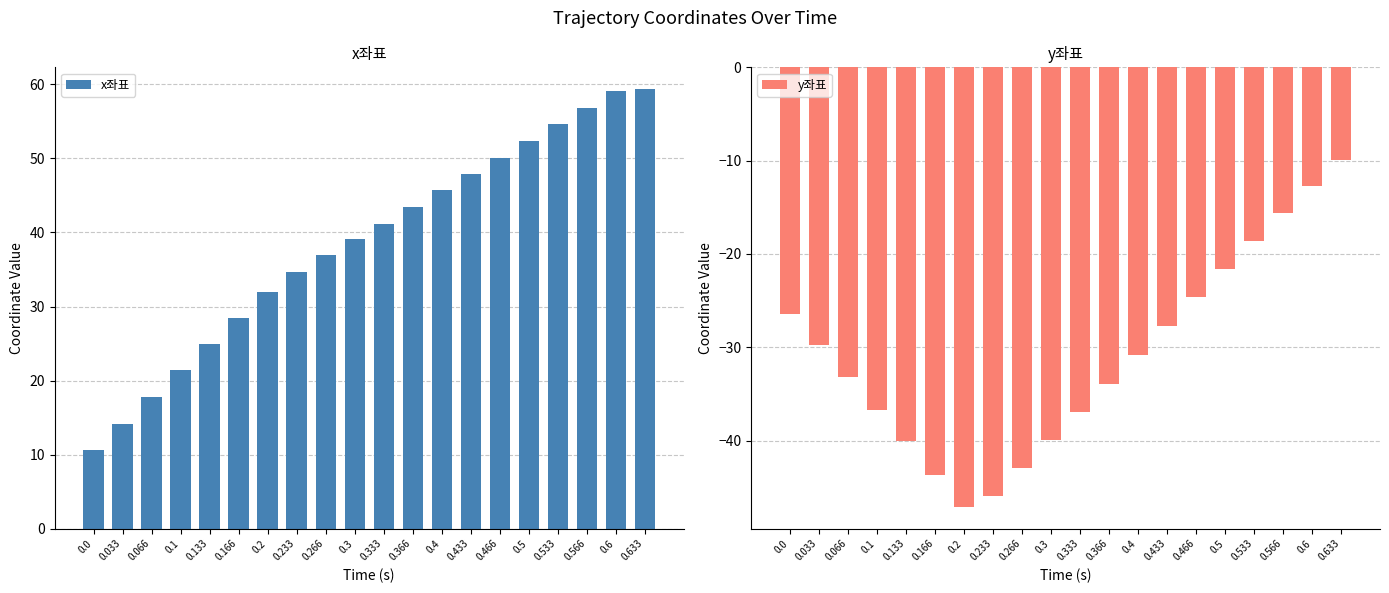

True or false: x좌표 has a value of 17.8 at 0.066.

True